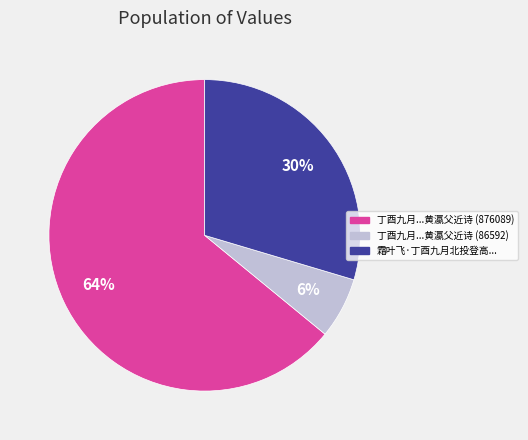

Which category has the smallest portion of the pie?

丁酉九月...黄瀛父近诗 (86592)